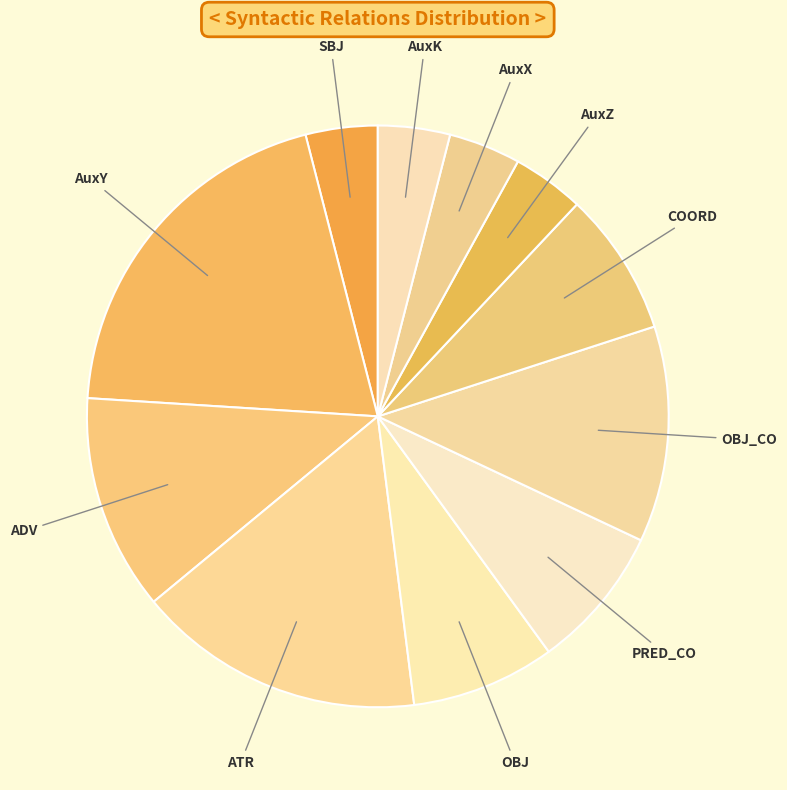

Count the number of slices in the pie.

11